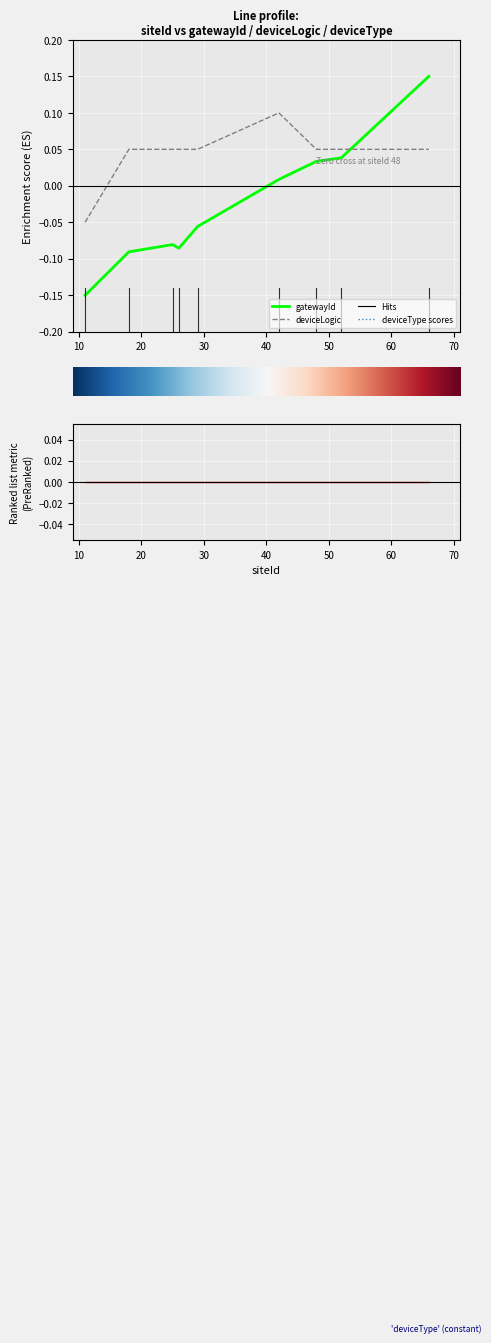

True or false: gatewayId has a value of -0.0 at 30.

False